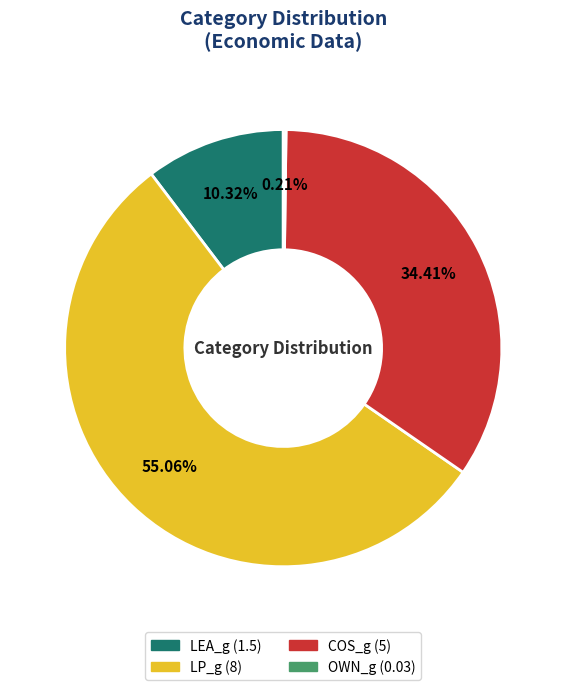

Which category has the biggest portion of the pie?

LP_g